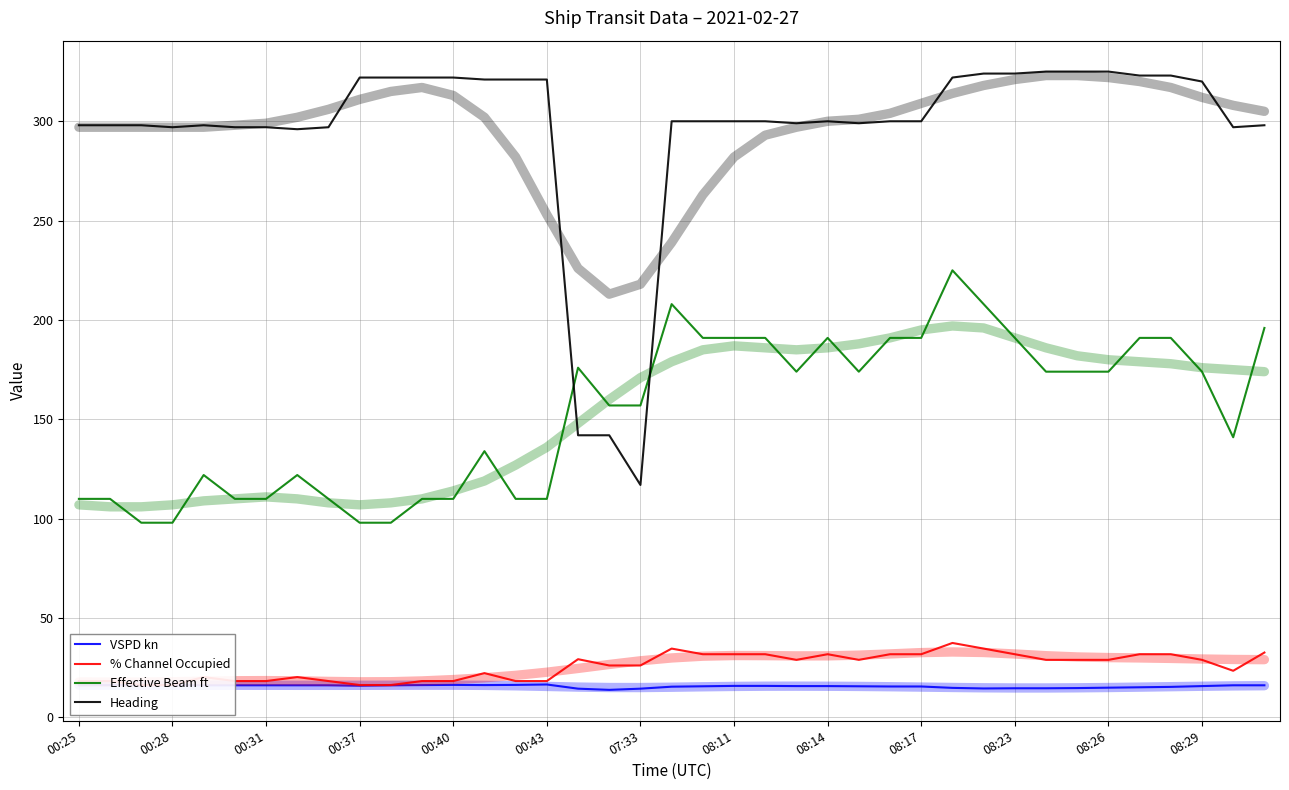

The value of Heading at 00:25 is 458.9. True or false?

False